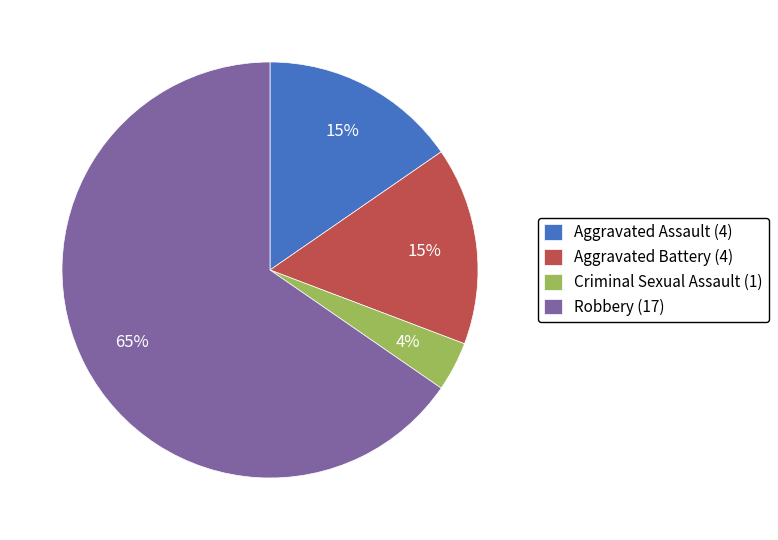

Between Criminal Sexual Assault (1) and Robbery (17), which is larger?

Robbery (17)